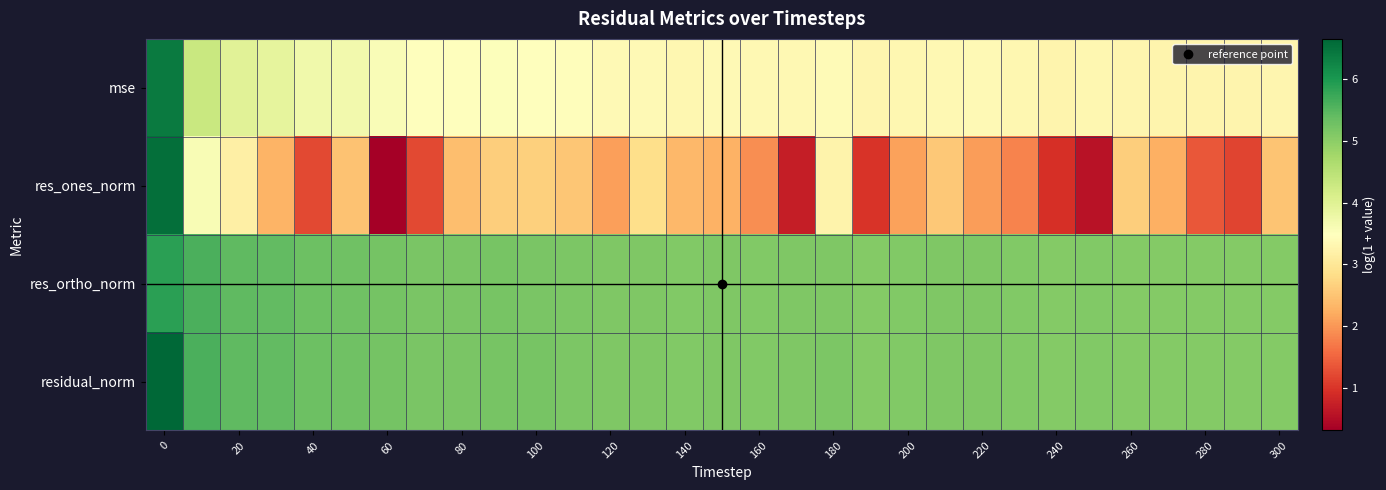

Rank the series by their maximum value, from lowest to highest.

res_ortho_norm, mse, res_ones_norm, residual_norm